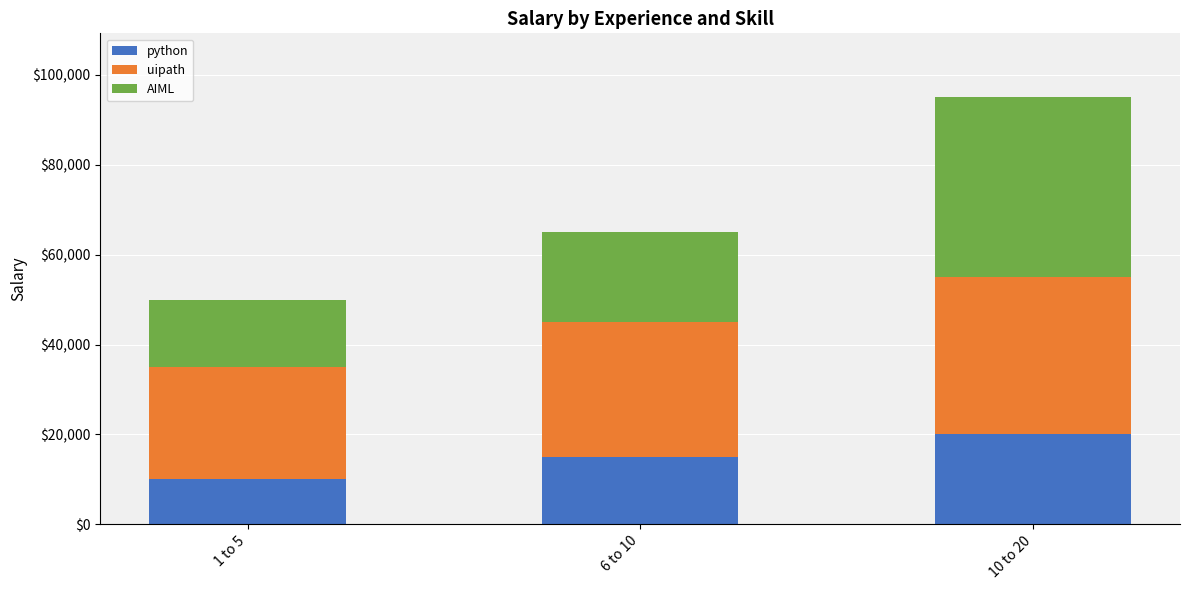

Reading left to right, transcribe the values for python.

10000	15000	20000